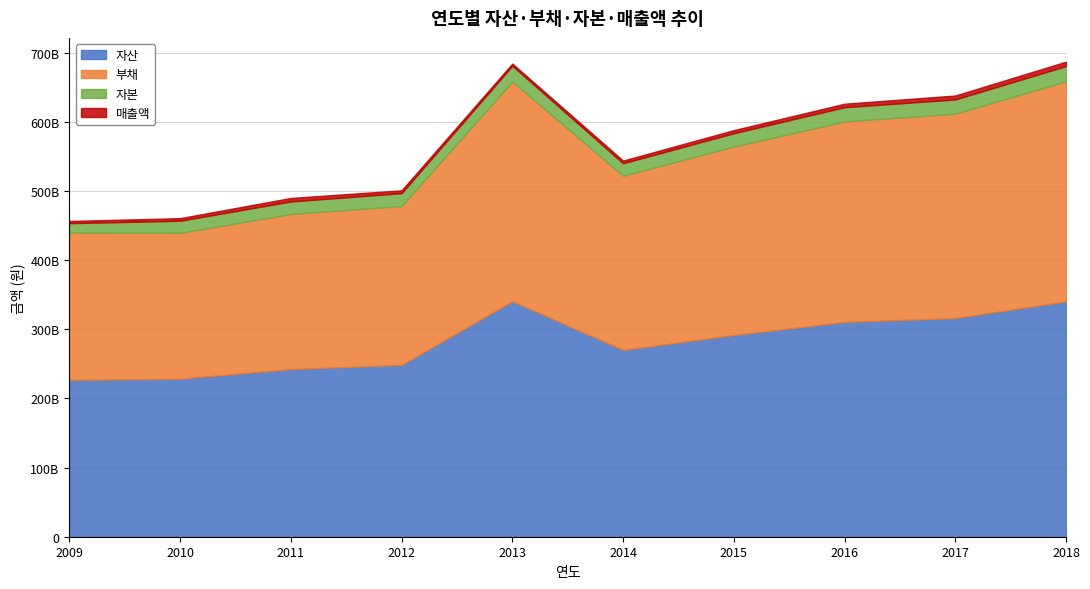

True or false: 자산 and 부채 intersect in this chart.

False